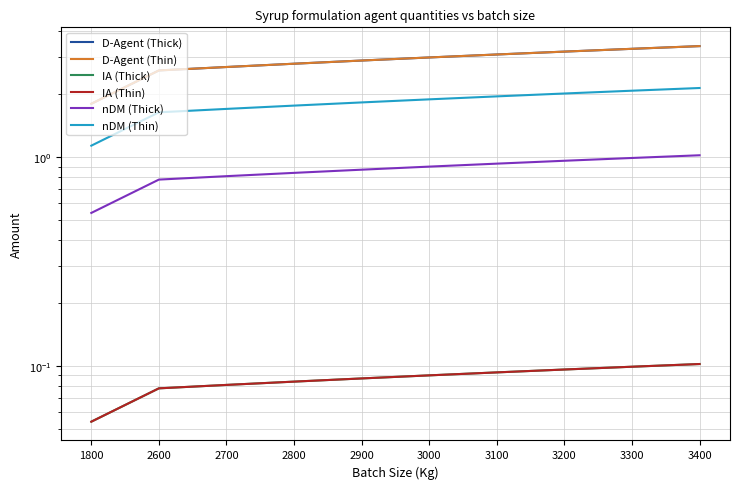

What is the spread (max minus min) of values at 3200?

3.1